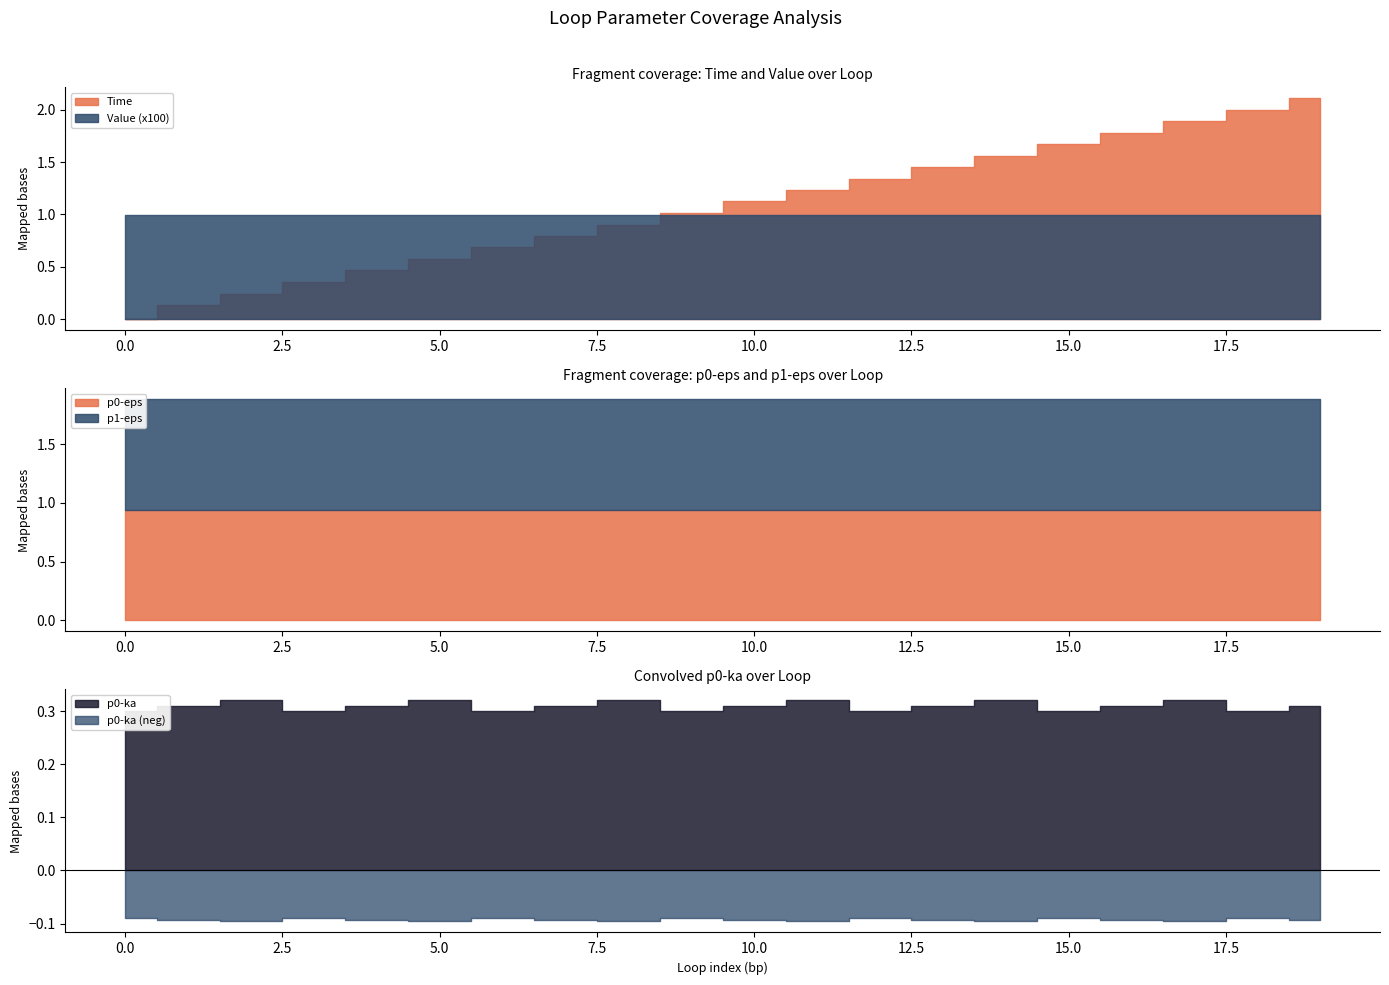

Between 18 and 6, which is larger?

18